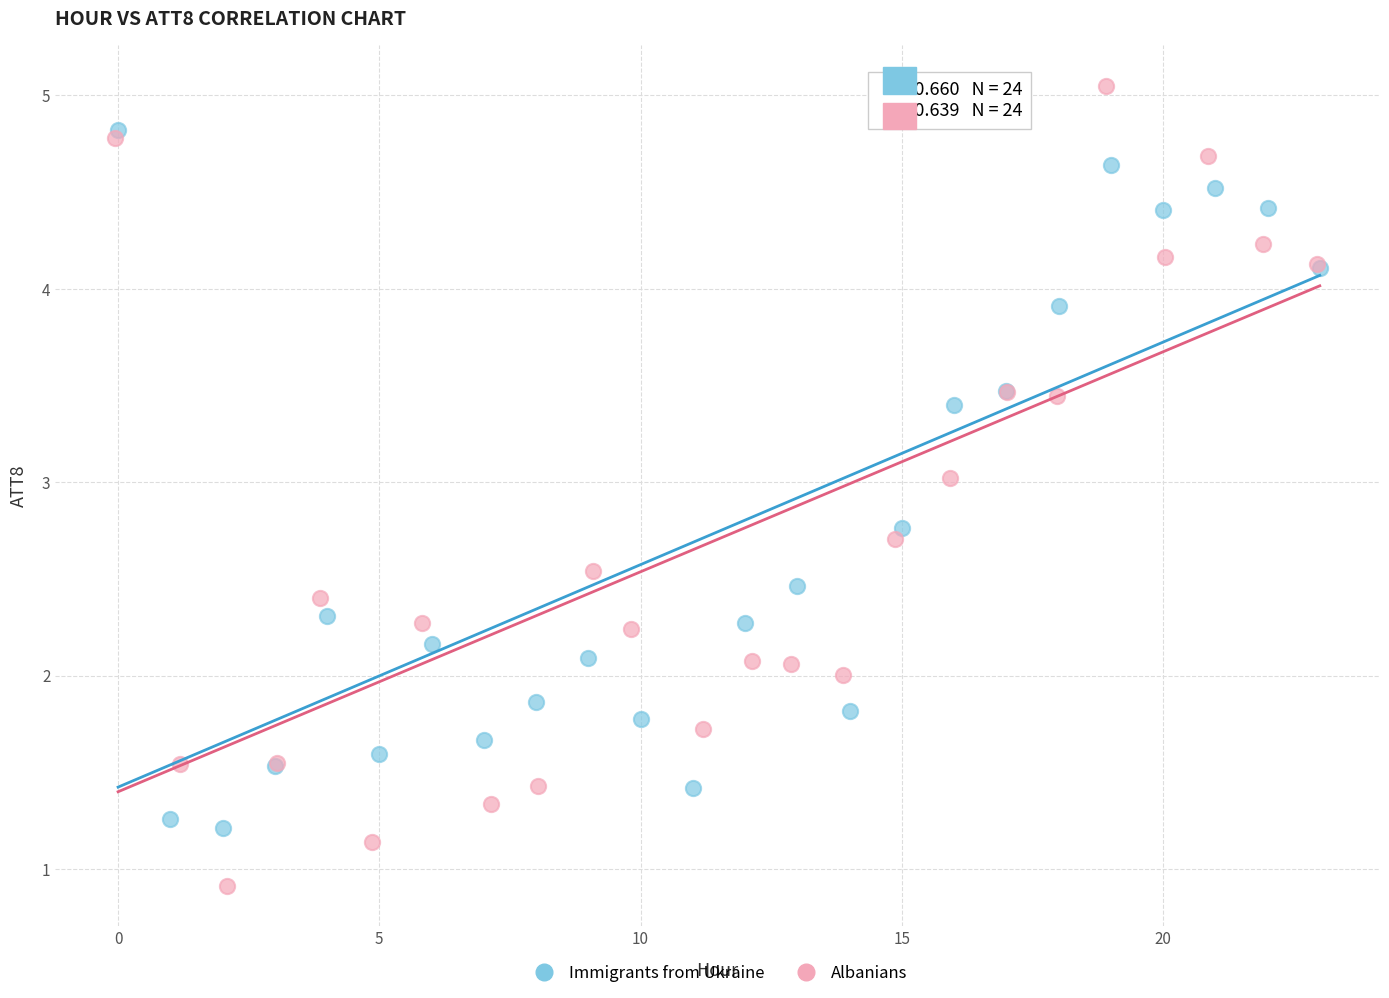

Which series has the widest spread of Y values?

Albanians